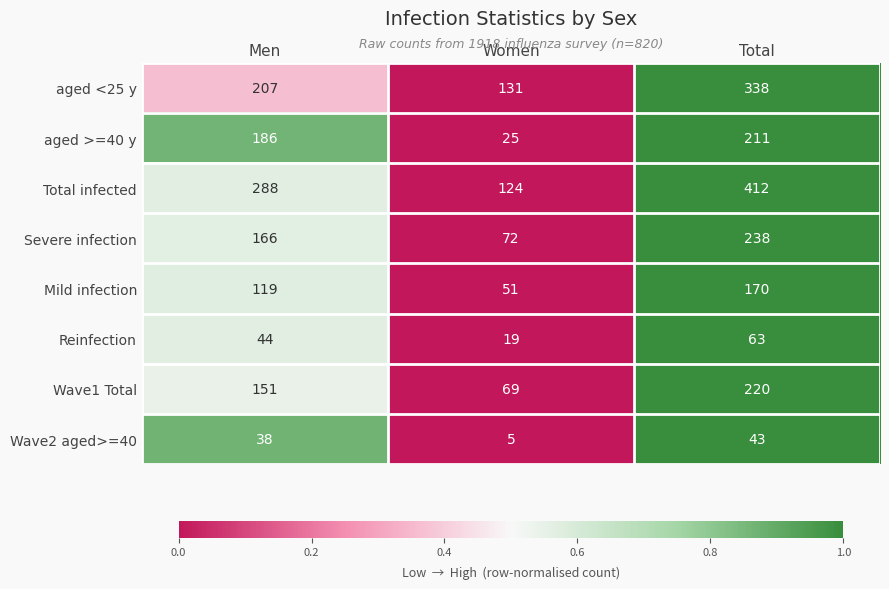

What is the highest value of the Mild infection series?

170